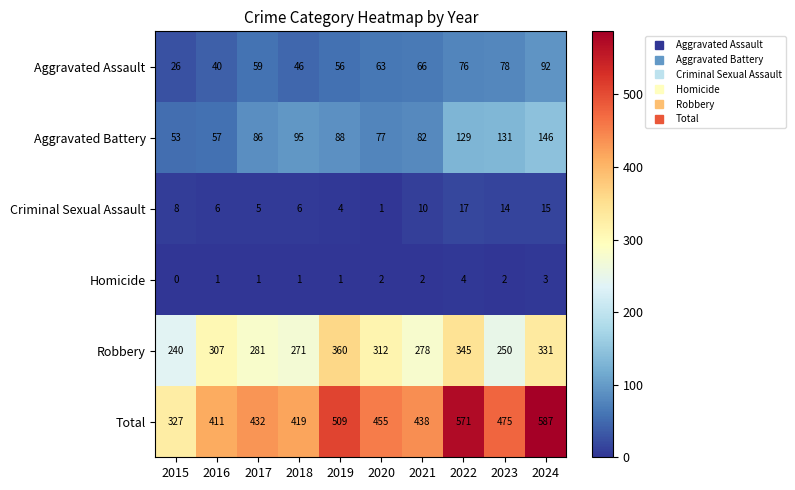

What is the total value across all series at 2022?

1142